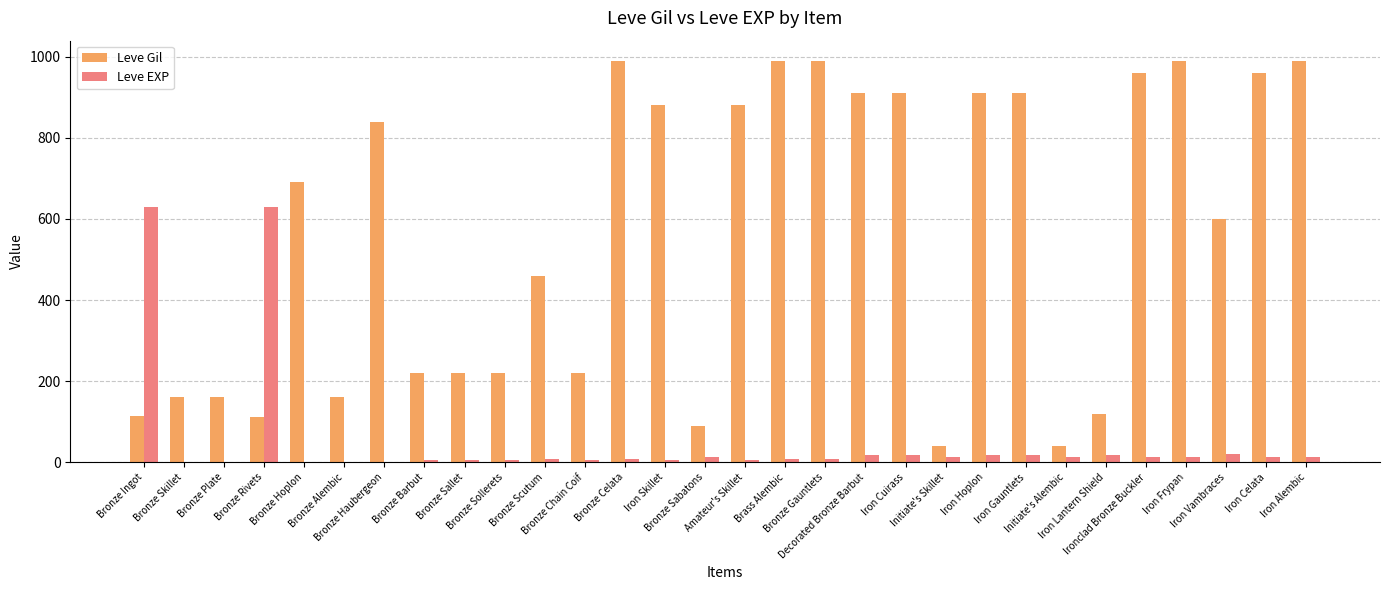

Which series has the largest total across all categories?

Leve Gil